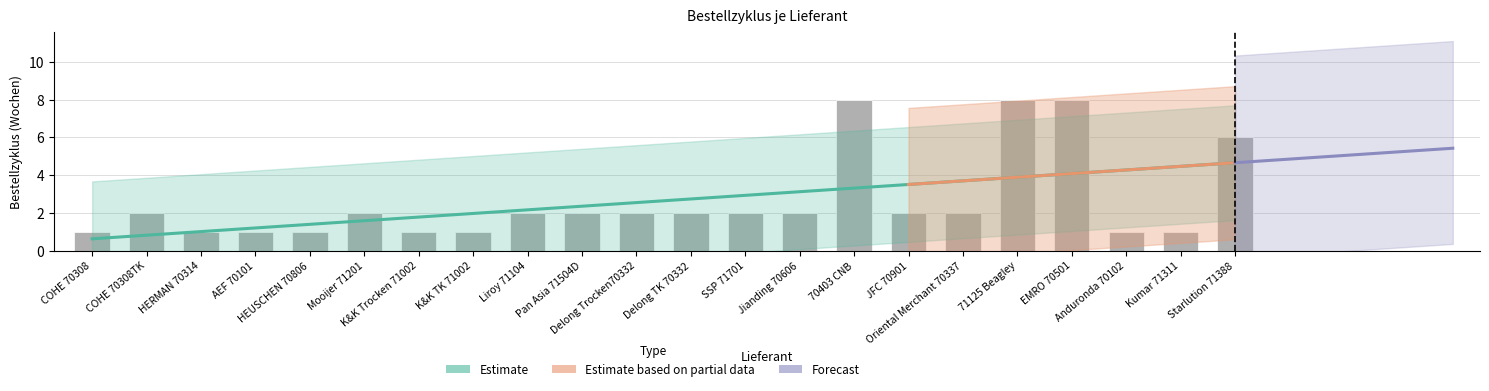

What is the label of the 16th bar from the right?

K&K Trocken 71002